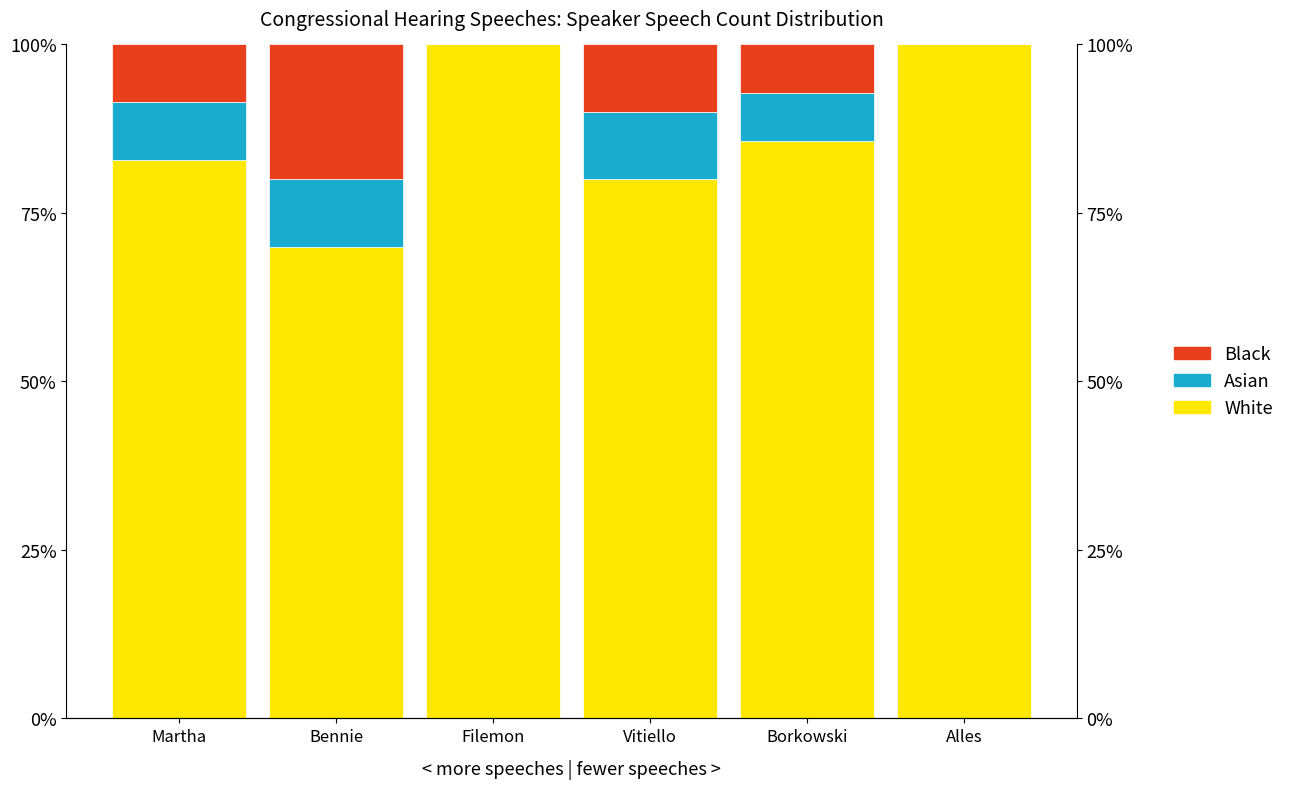

Which series has the widest spread of values?

White